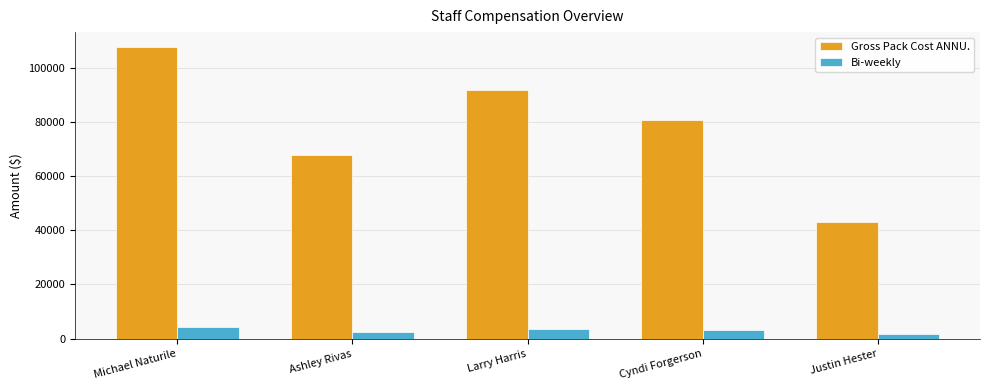

Which series has the widest spread of values?

Gross Pack Cost ANNU.